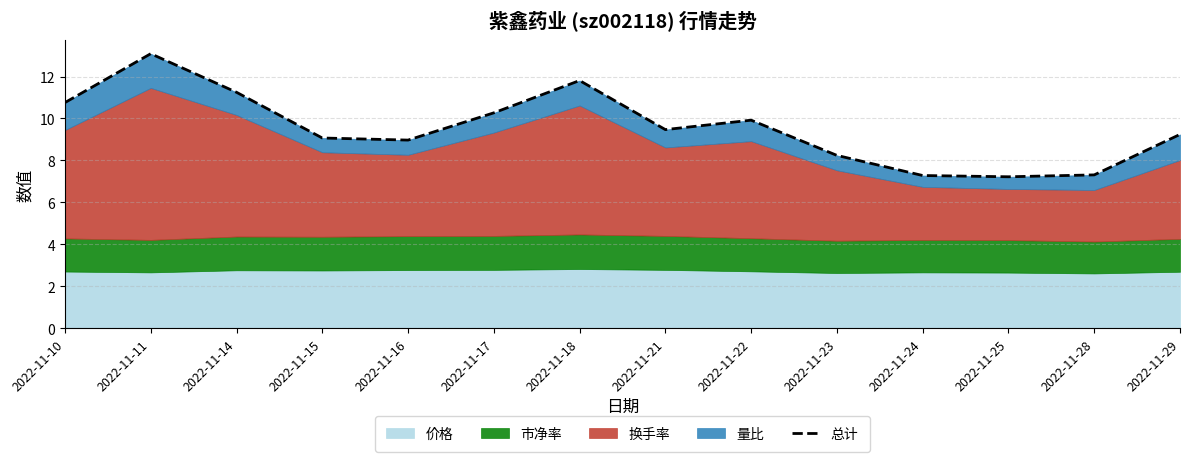

The value at 2022-11-29 is 13.0. True or false?

False